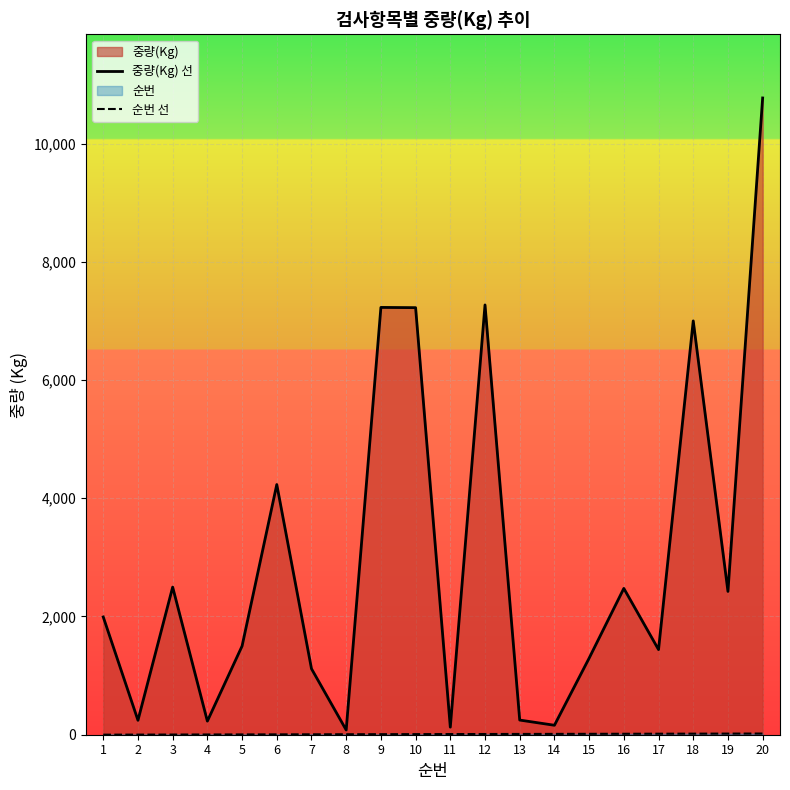

What is the minimum value shown in the chart?

1